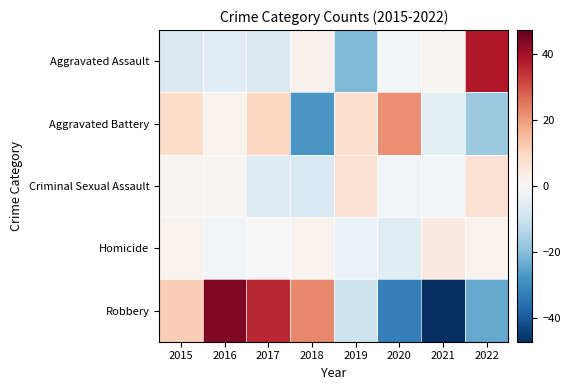

At which category does the chart reach its minimum across all series?

2021